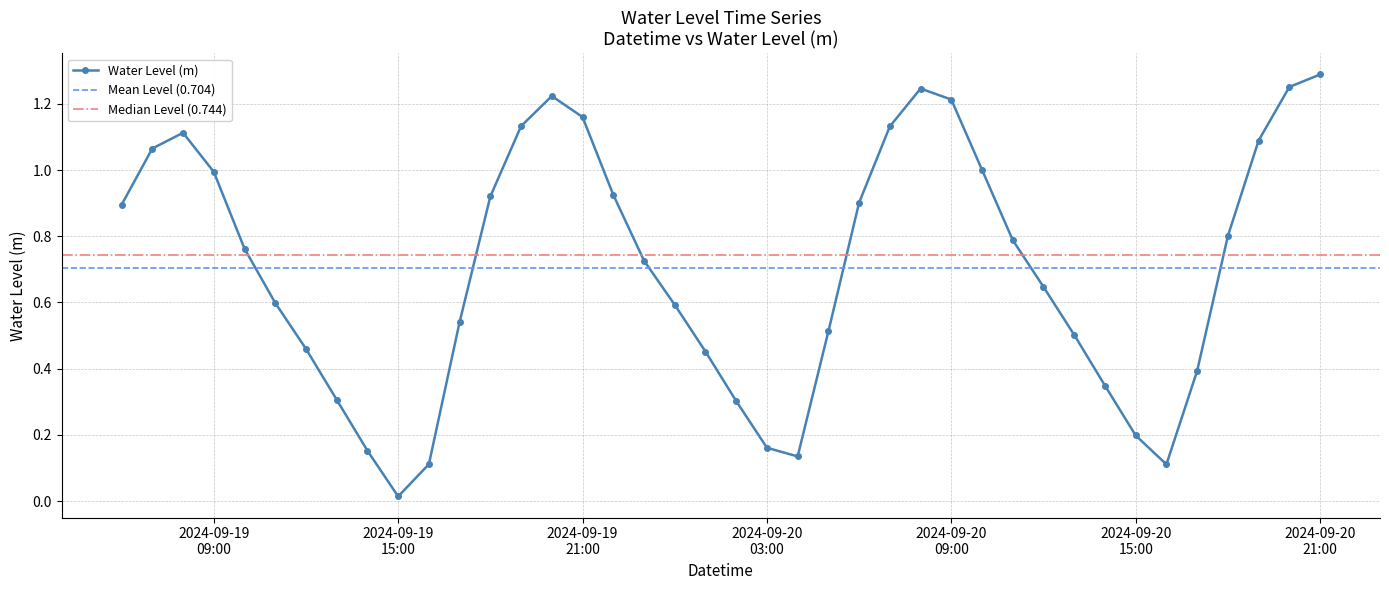

List the labels in order of value, smallest first.

2024-09-19 15:00:00, 2024-09-20 16:00:00, 2024-09-19 16:00:00, 2024-09-20 04:00:00, 2024-09-19 14:00:00, 2024-09-20 03:00:00, 2024-09-20 15:00:00, 2024-09-20 02:00:00, 2024-09-19 13:00:00, 2024-09-20 14:00:00, 2024-09-20 17:00:00, 2024-09-20 01:00:00, 2024-09-19 12:00:00, 2024-09-20 13:00:00, 2024-09-20 05:00:00, 2024-09-19 17:00:00, 2024-09-20 00:00:00, 2024-09-19 11:00:00, 2024-09-20 12:00:00, 2024-09-19 23:00:00, 2024-09-19 10:00:00, 2024-09-20 11:00:00, 2024-09-20 18:00:00, 2024-09-19 06:00:00, 2024-09-20 06:00:00, 2024-09-19 18:00:00, 2024-09-19 22:00:00, 2024-09-19 09:00:00, 2024-09-20 10:00:00, 2024-09-19 07:00:00, 2024-09-20 19:00:00, 2024-09-19 08:00:00, 2024-09-20 07:00:00, 2024-09-19 19:00:00, 2024-09-19 21:00:00, 2024-09-20 09:00:00, 2024-09-19 20:00:00, 2024-09-20 08:00:00, 2024-09-20 20:00:00, 2024-09-20 21:00:00